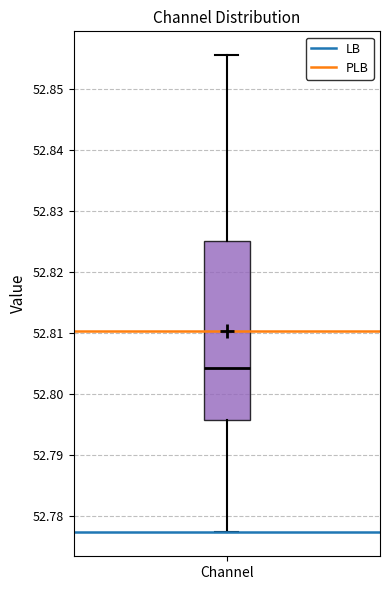

Where is the upper edge of the box for Channel on the y-axis? The values are not printed on the chart, so give them approximately, as read against the axis.

52.825